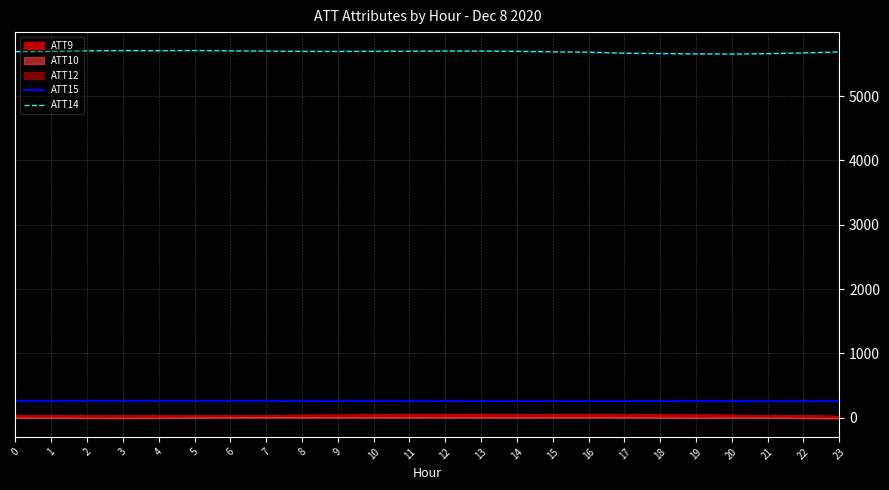

True or false: ATT14 and ATT15 cross at least once.

False